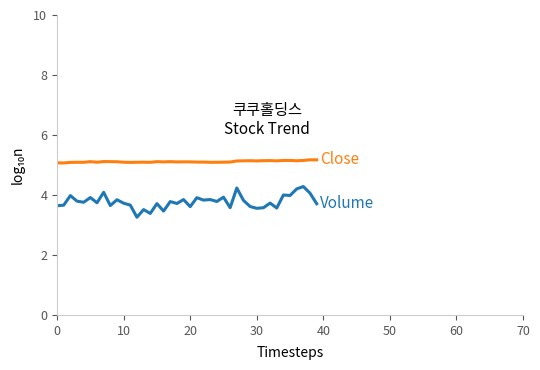

What is the greatest value displayed?

5.2